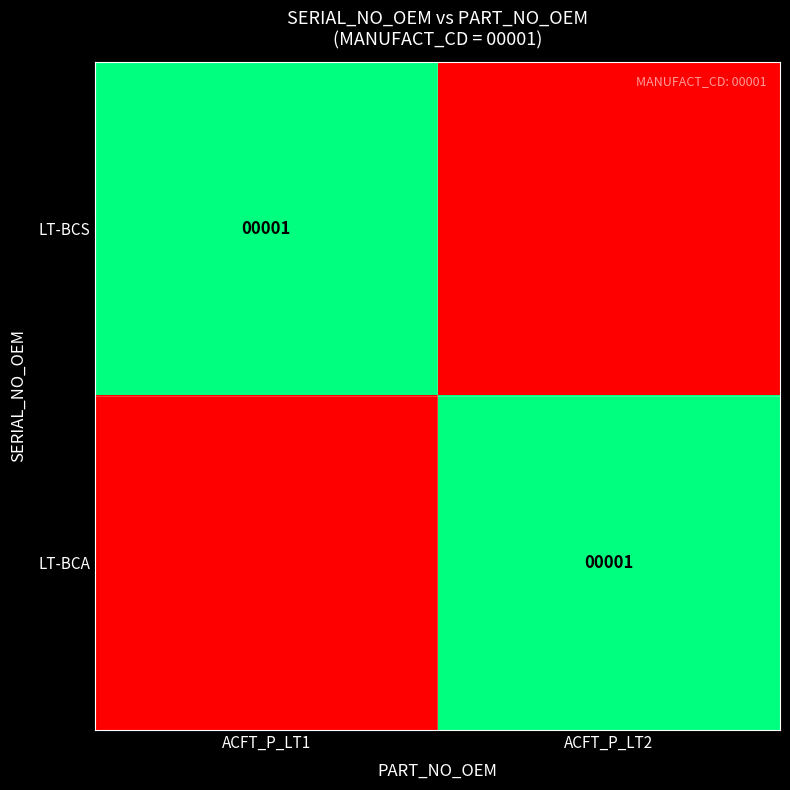

Is it true that LT-BCA equals 1 at ACFT_P_LT2?

True